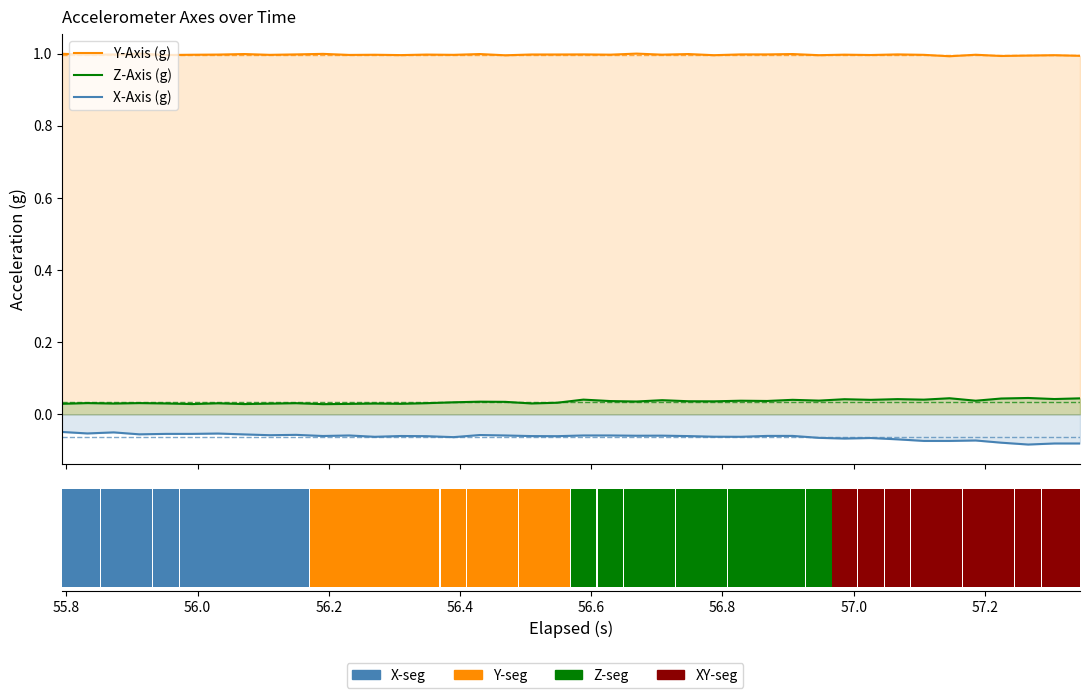

What are all the series names shown in the legend?

Y-Axis (g), Z-Axis (g), X-Axis (g)